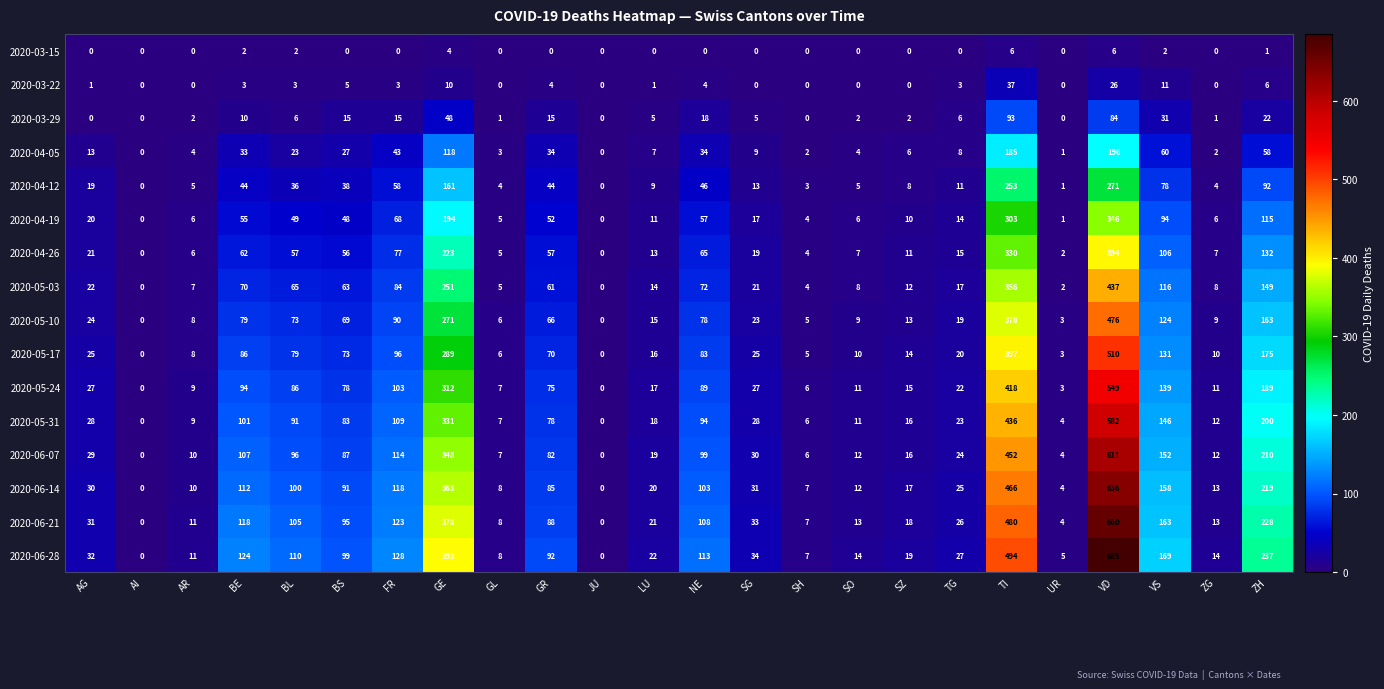

Which series has the largest total across all categories?

2020-06-28